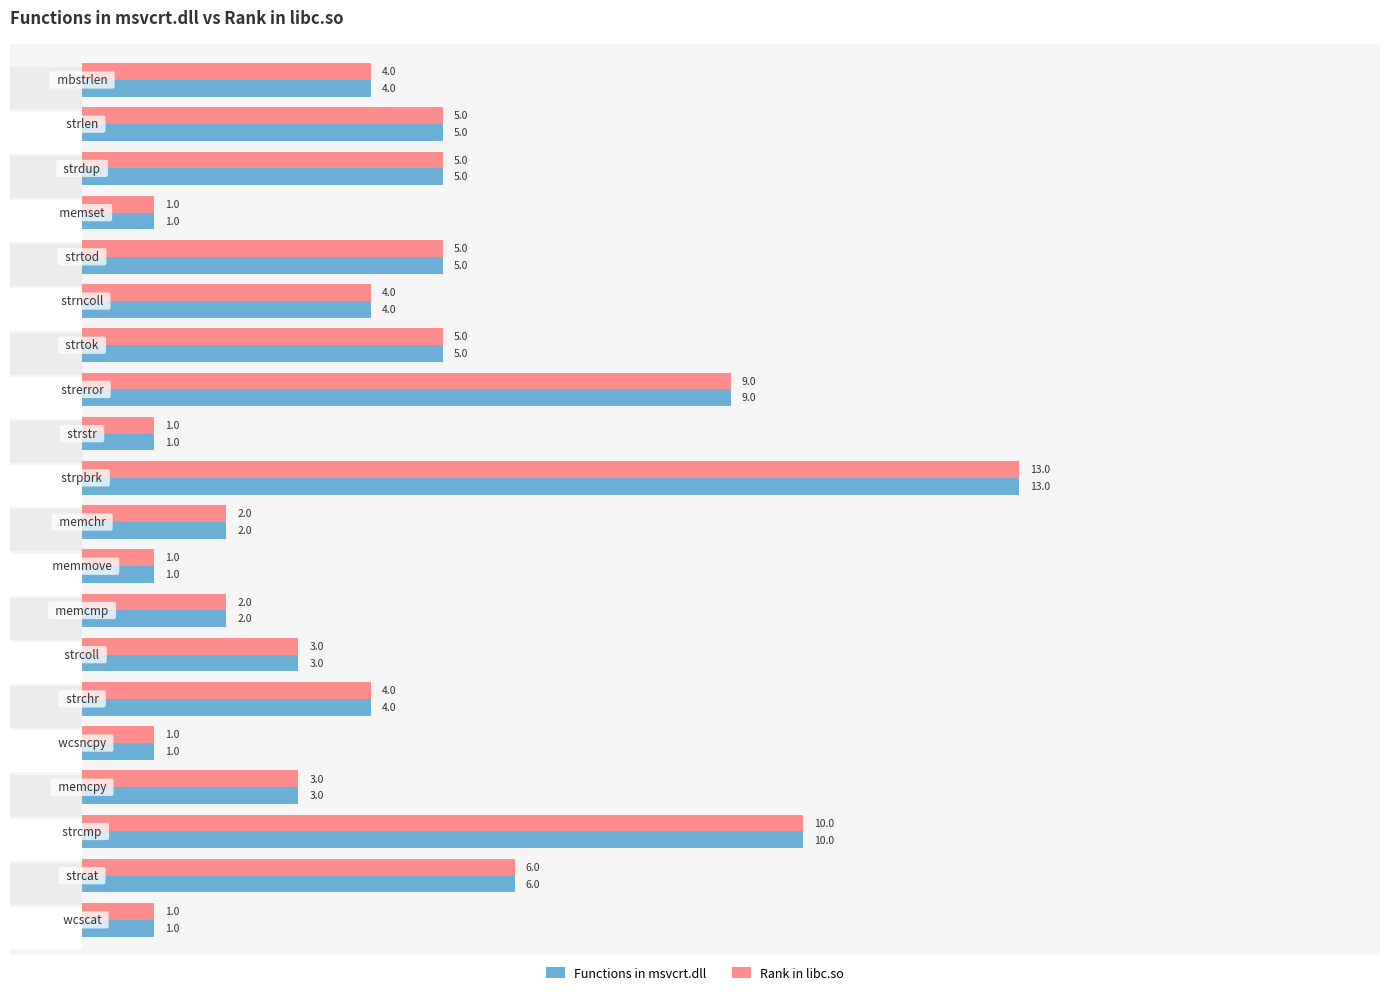

How many groups of bars are there?

20